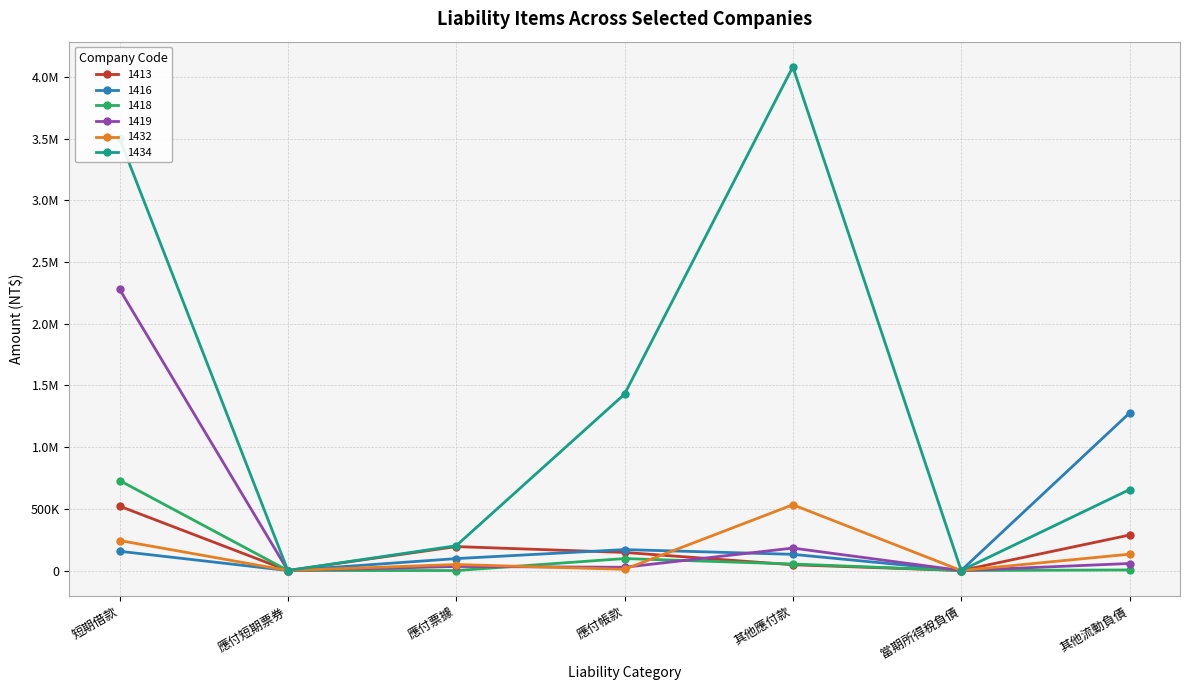

Does the chart have visible grid lines?

Yes